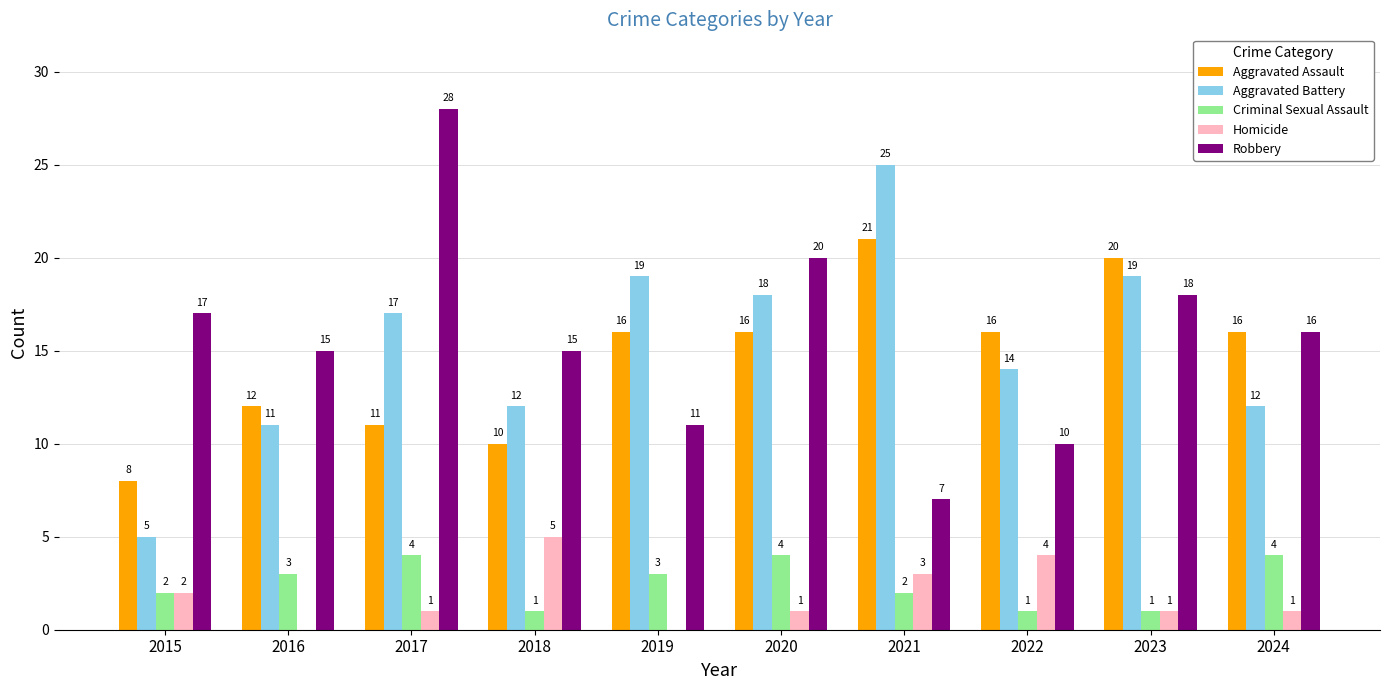

How many Criminal Sexual Assault values are between 1 and 4?

10